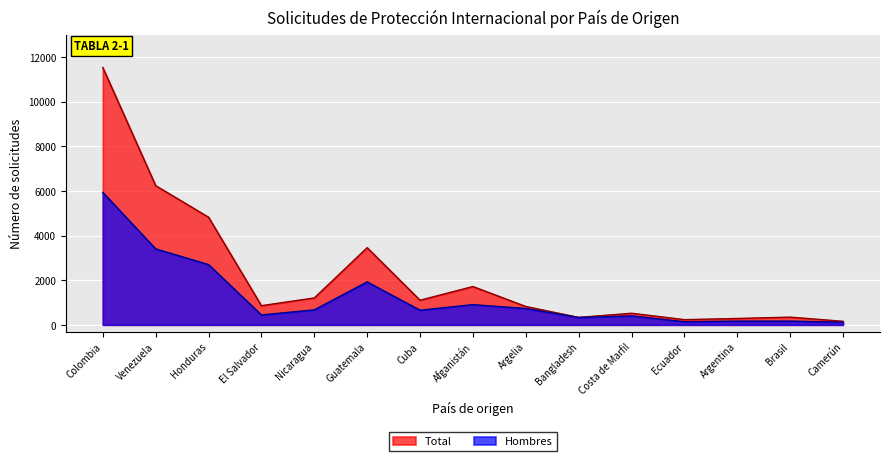

What is the sum of the Hombres values at Camerún and El Salvador?

560